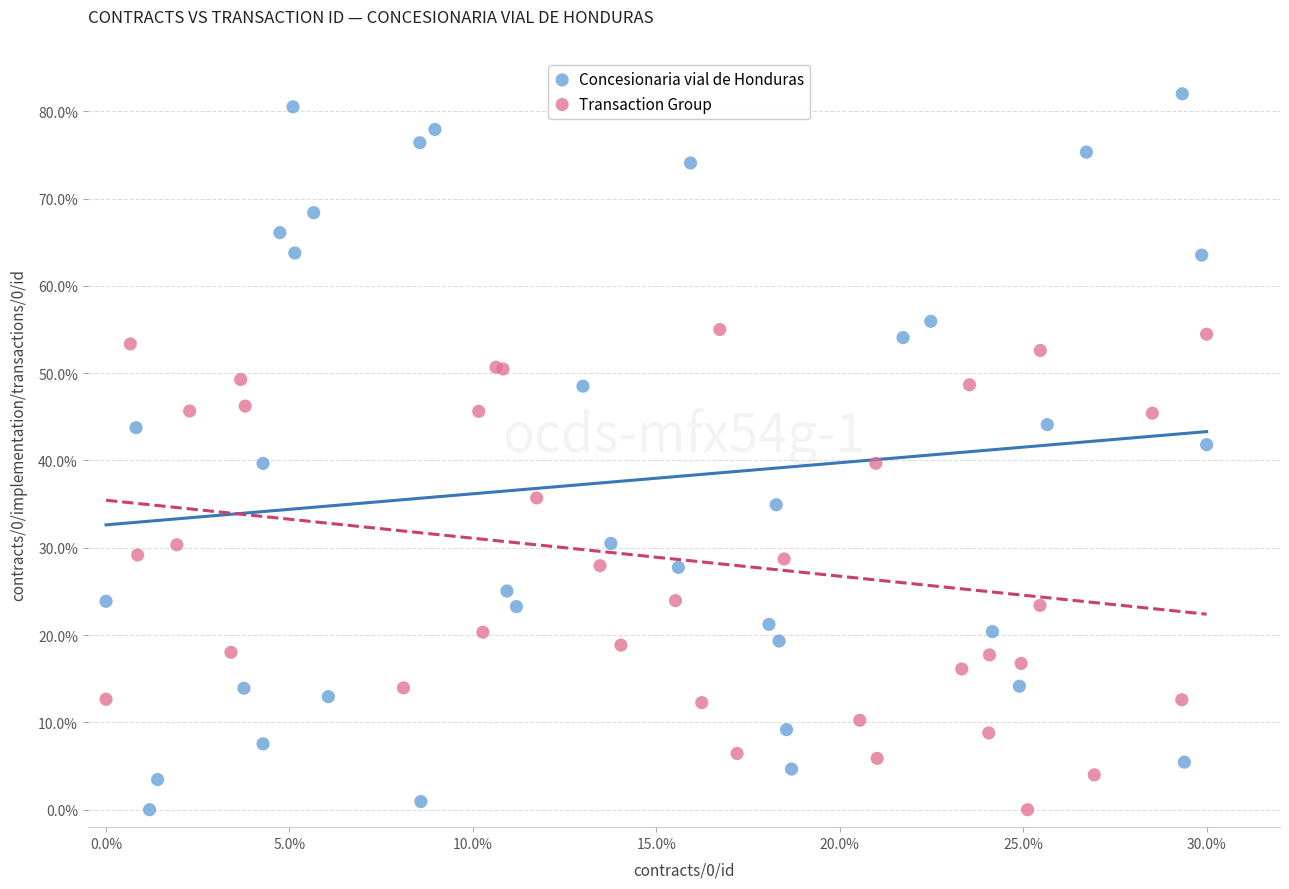

Which series contains the highest Y value?

Concesionaria vial de Honduras